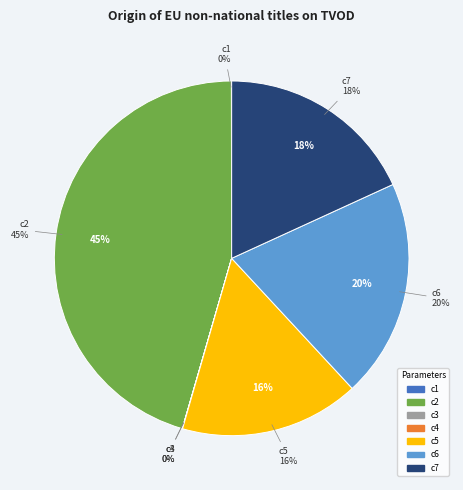

How many segments does this pie chart have?

7